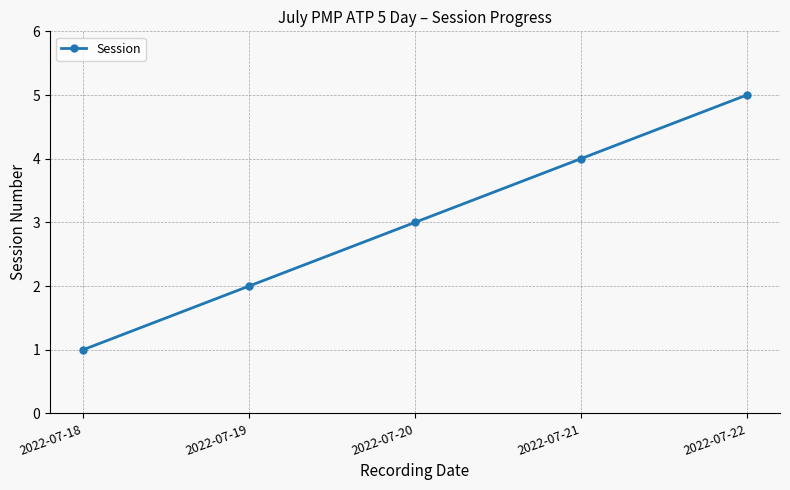

How many categories are shown in the chart?

5